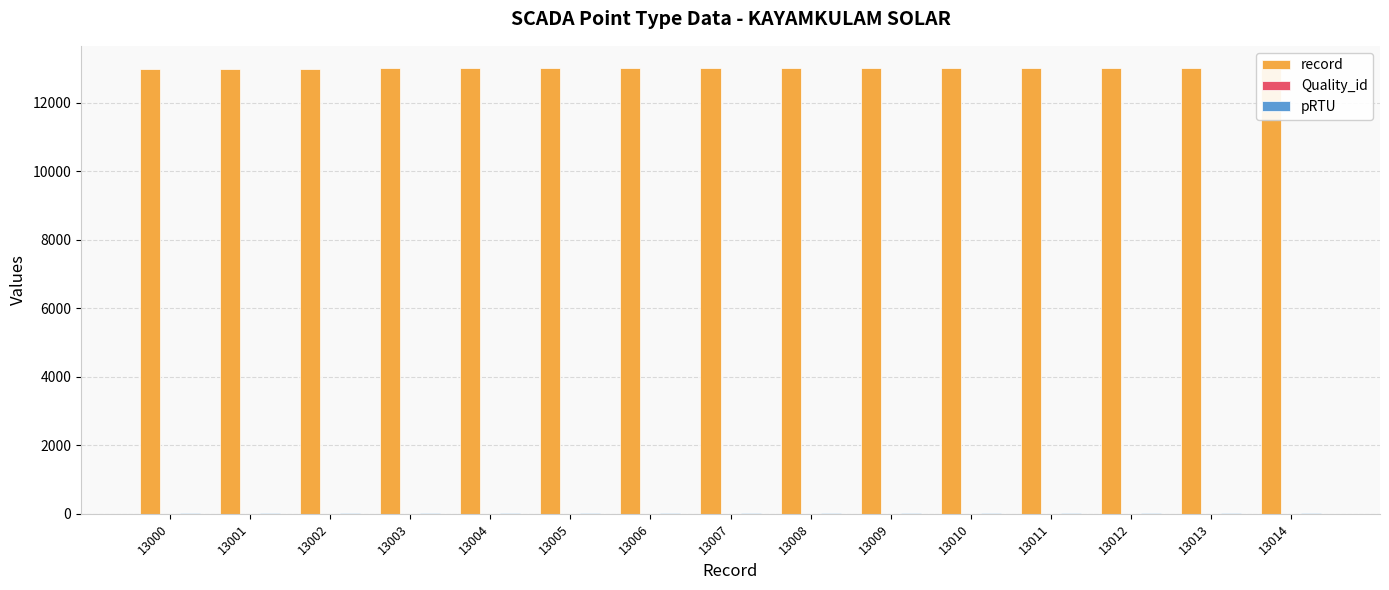

What is the minimum value for record?

13000